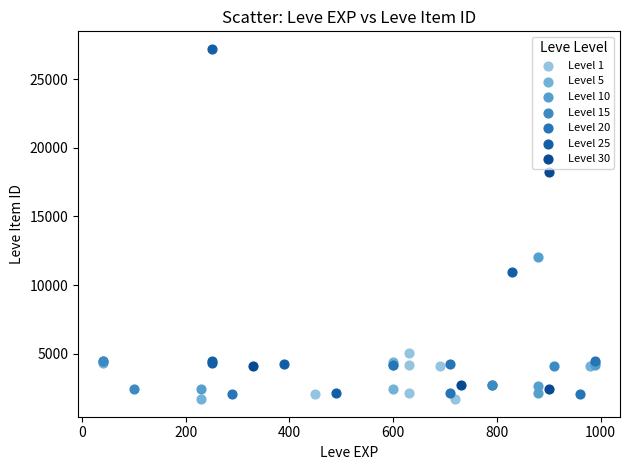

Which series reaches the maximum Y coordinate?

Level 25